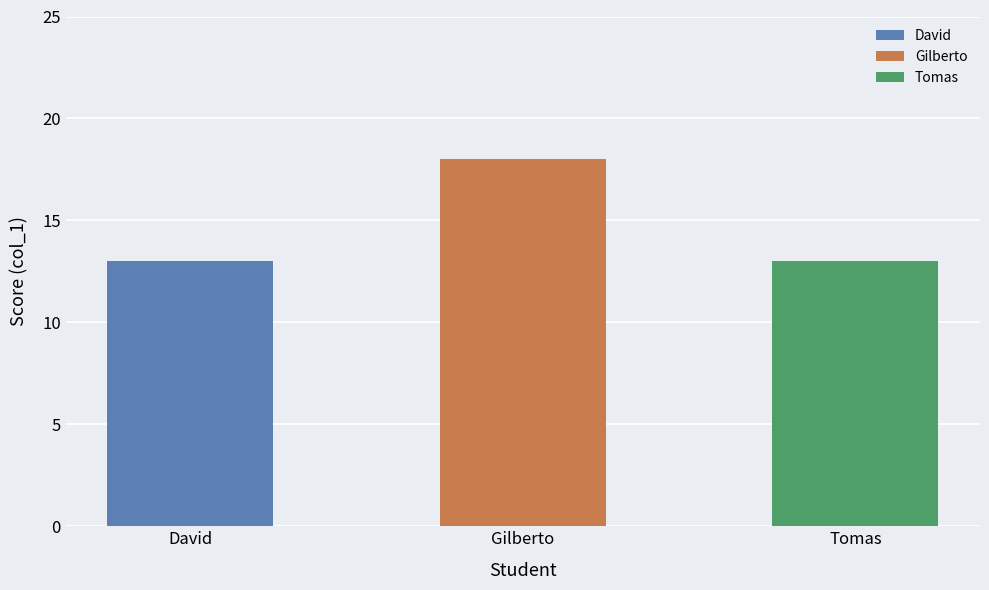

Is it true that the value at Tomas is 13?

True